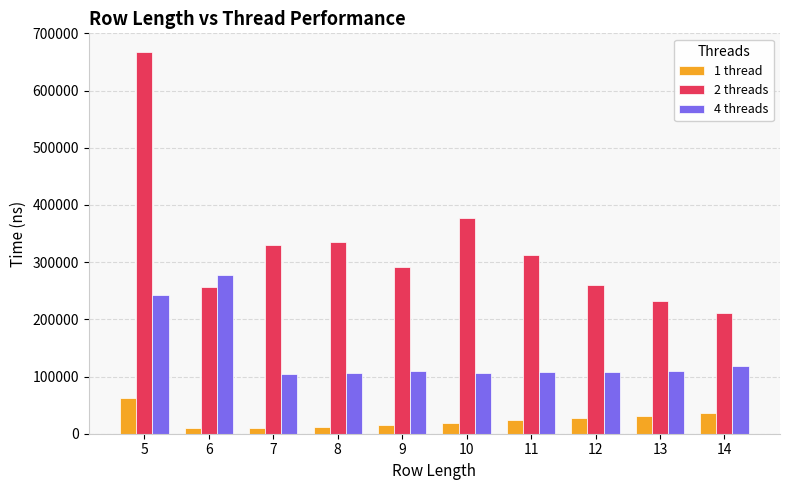

List the series in order of their peak value, lowest first.

1 thread, 4 threads, 2 threads